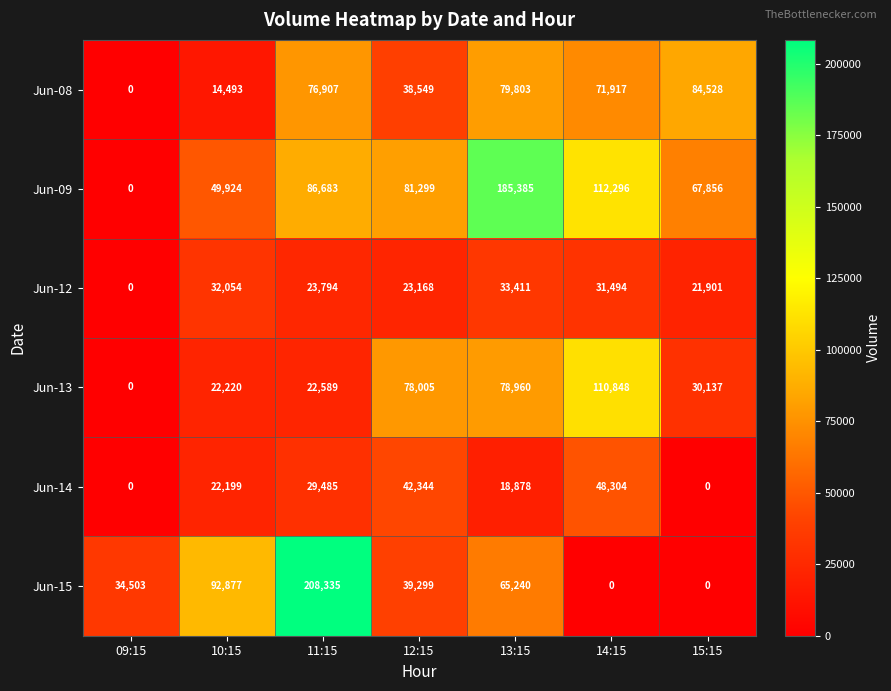

Which series has the largest range (max minus min)?

Jun-15